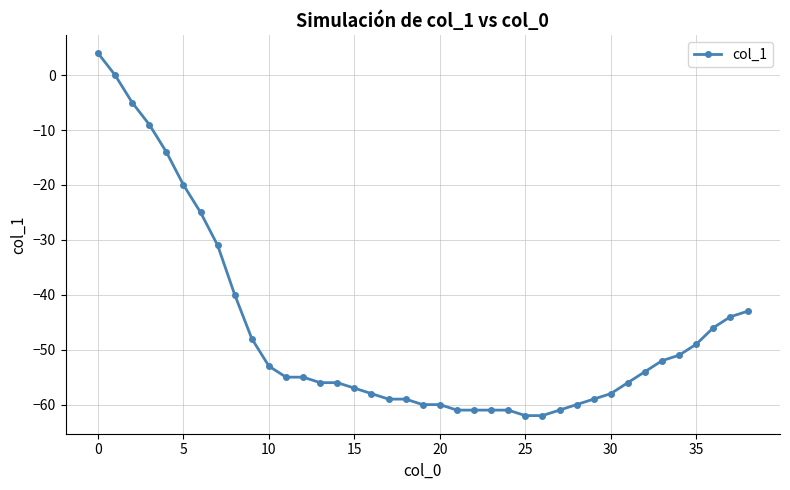

What is the value of the 25th point from the left?

-61